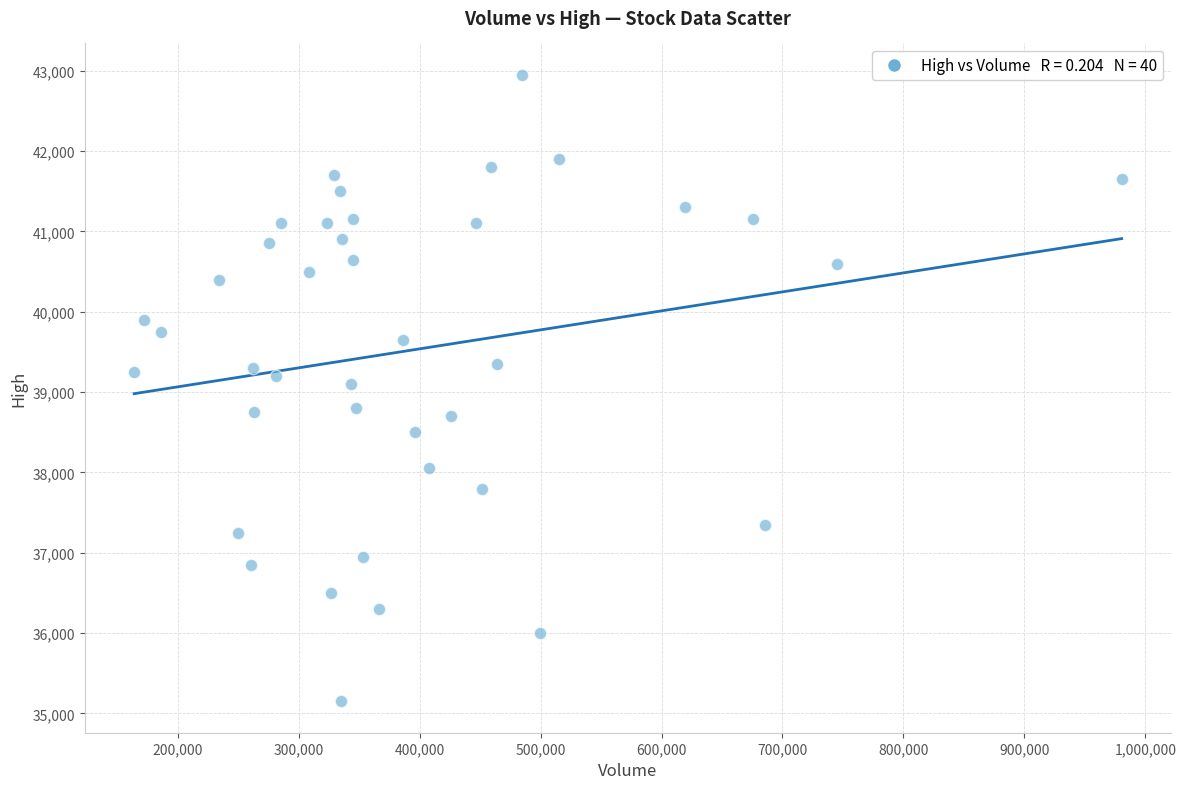

What is the range of Y values (max minus min)?

7800